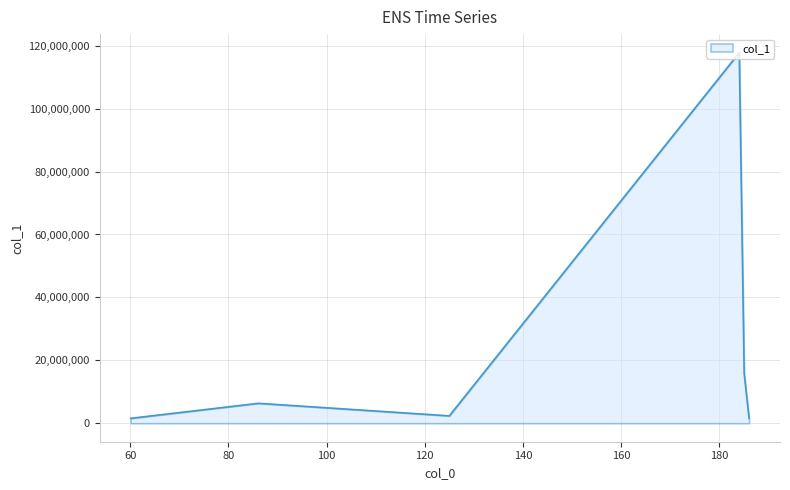

What is the greatest value displayed?

117810976.0